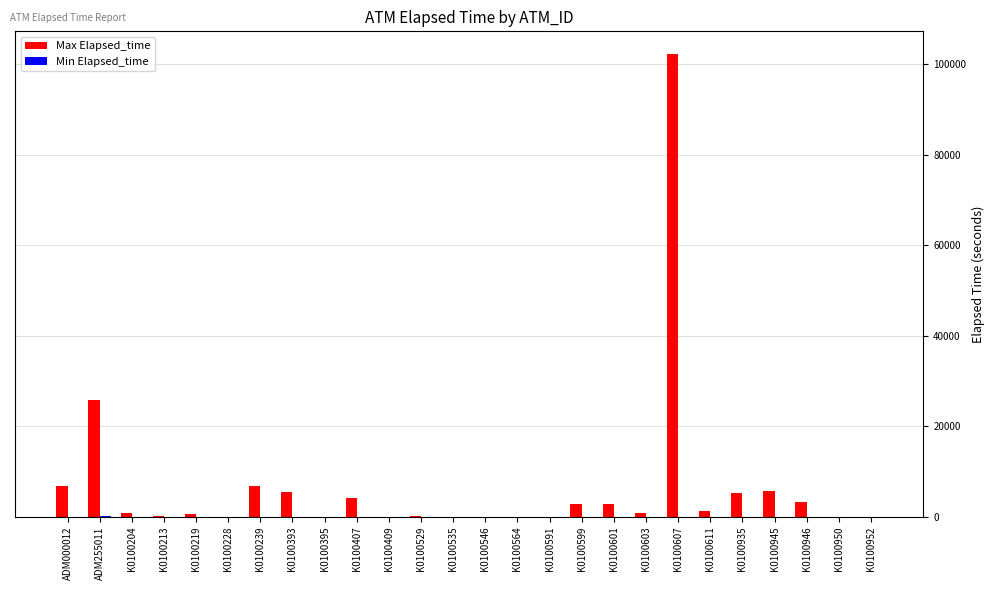

The value of Max Elapsed_time at K0100607 is 102104. True or false?

True